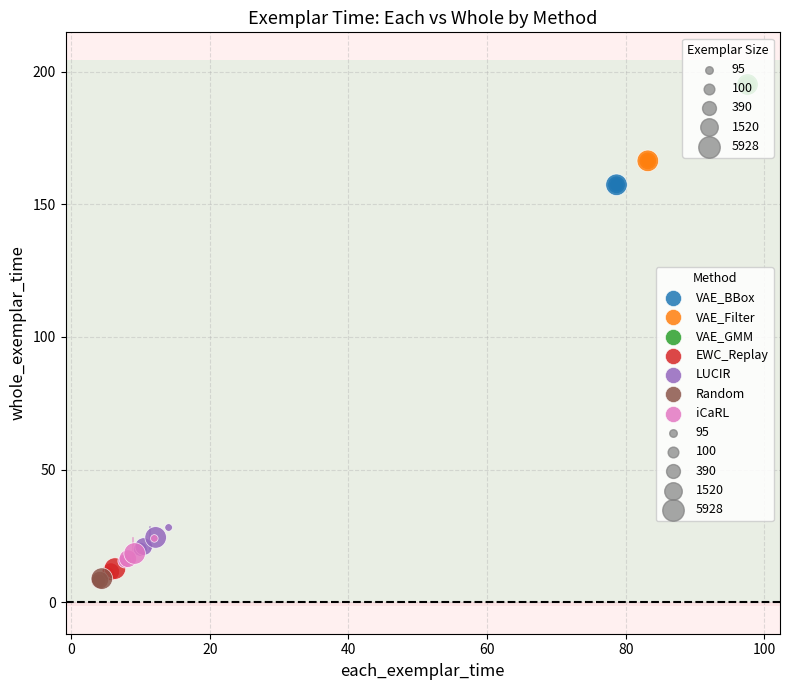

Which series reaches the maximum Y coordinate?

VAE_GMM